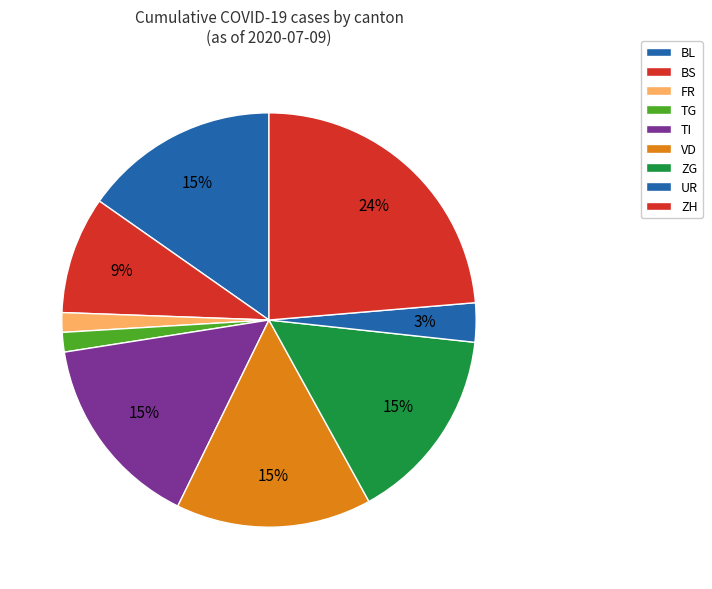

Is it true that ZH is 25% of the pie?

False